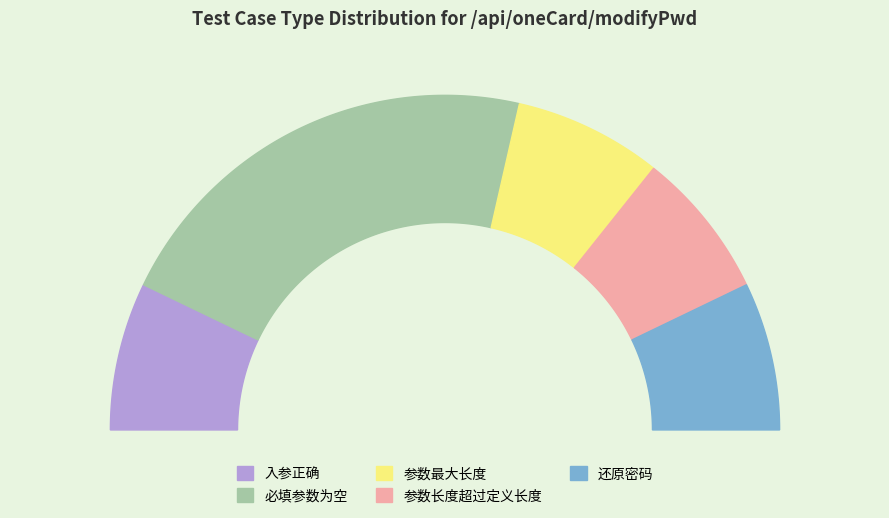

The 参数长度超过定义长度 slice represents 14% of the pie. True or false?

True